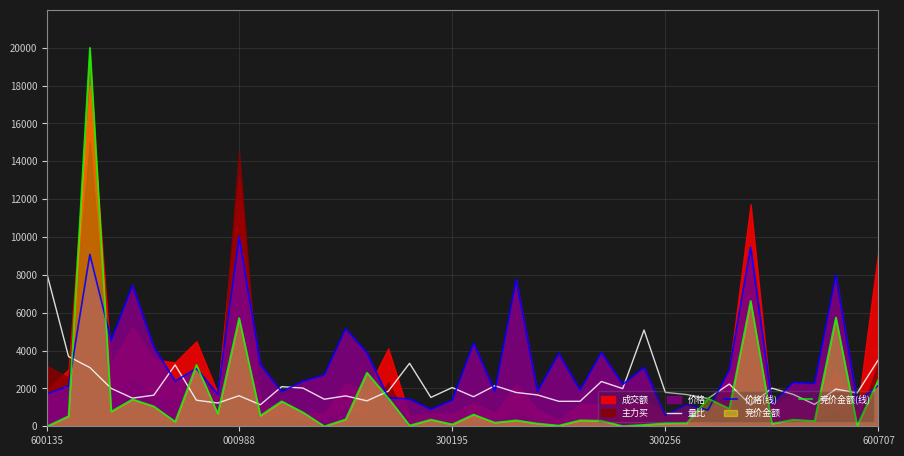

Does the chart display data point markers on the line(s)?

No